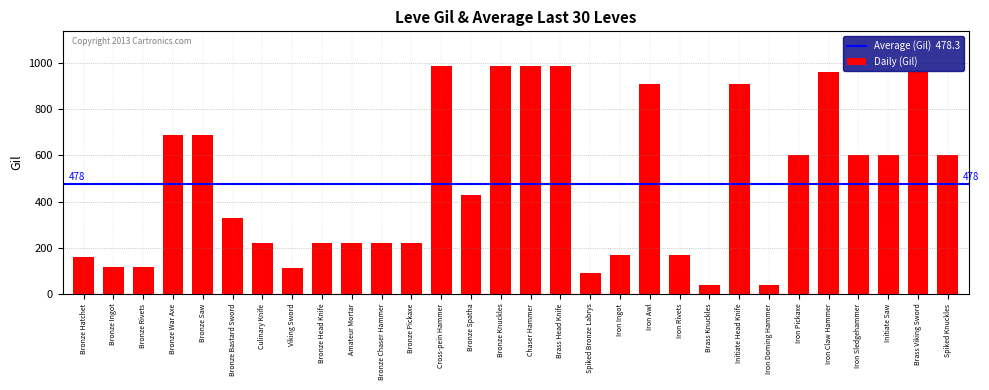

Is it true that the value at Bronze Head Knife is 220?

True